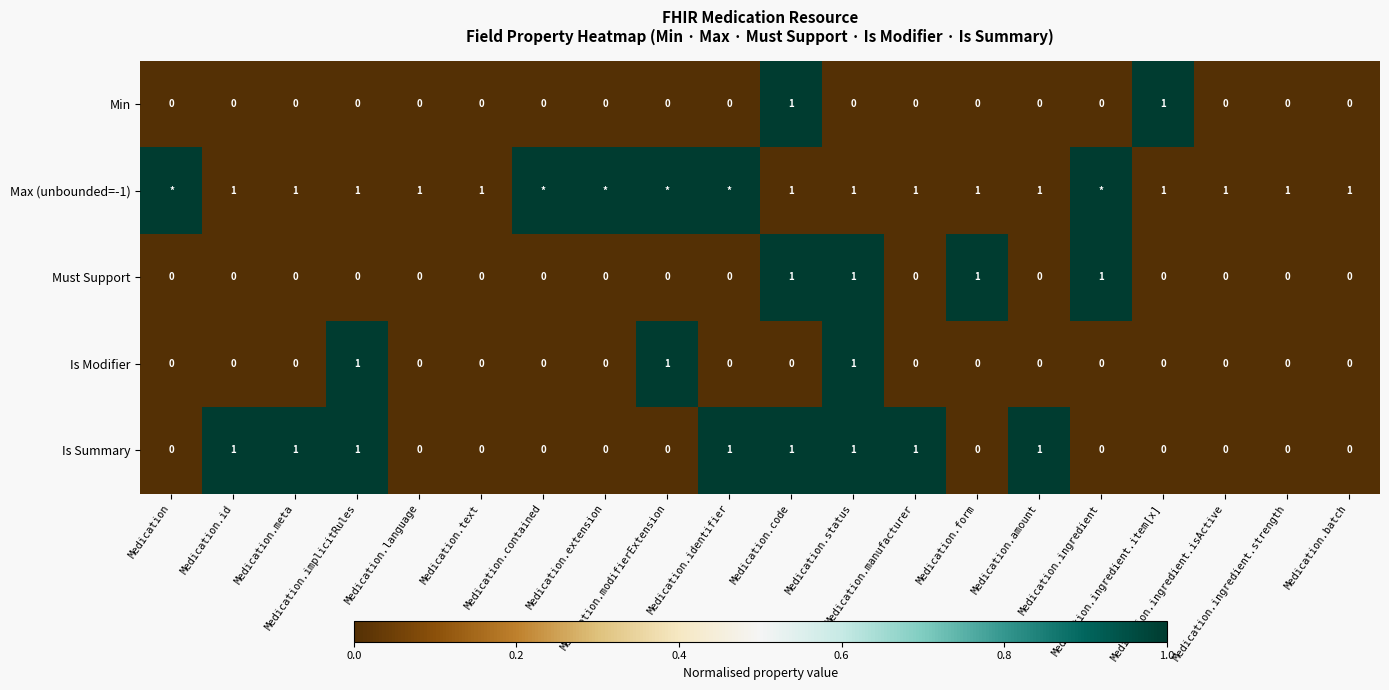

Count the Min values in the range 0 to 1.

20